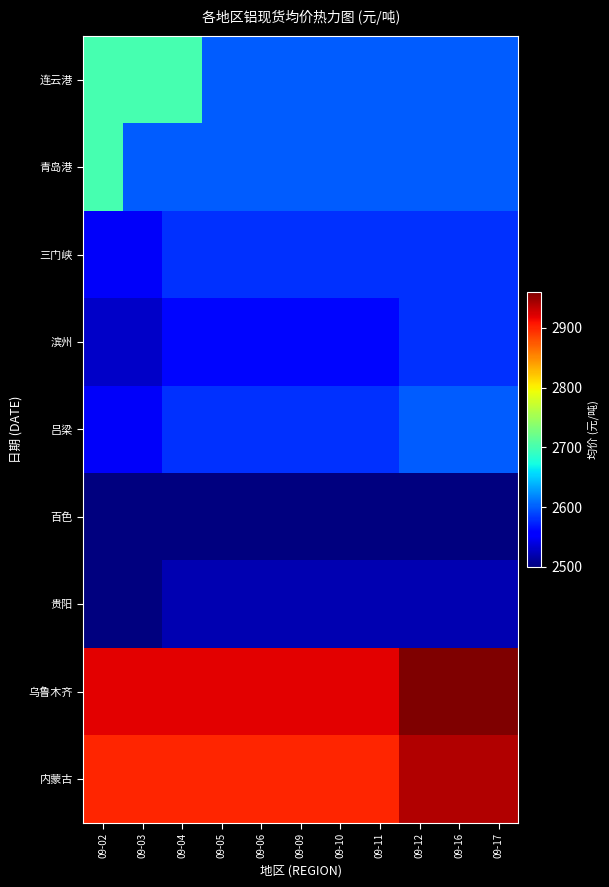

Reading right to left, what are all the values shown in this chart?

连云港: 09-17=2600	09-16=2600	09-12=2600	09-11=2600	09-10=2600	09-09=2600	09-06=2600	09-05=2600	09-04=2700	09-03=2700	09-02=2700
青岛港: 09-17=2600	09-16=2600	09-12=2600	09-11=2600	09-10=2600	09-09=2600	09-06=2600	09-05=2600	09-04=2600	09-03=2600	09-02=2700
三门峡: 09-17=2580	09-16=2580	09-12=2580	09-11=2580	09-10=2580	09-09=2580	09-06=2580	09-05=2580	09-04=2580	09-03=2550	09-02=2550
滨州: 09-17=2580	09-16=2580	09-12=2580	09-11=2560	09-10=2560	09-09=2560	09-06=2560	09-05=2560	09-04=2560	09-03=2530	09-02=2530
吕梁: 09-17=2600	09-16=2600	09-12=2600	09-11=2580	09-10=2580	09-09=2580	09-06=2580	09-05=2580	09-04=2580	09-03=2550	09-02=2550
百色: 09-17=2500	09-16=2500	09-12=2500	09-11=2500	09-10=2500	09-09=2500	09-06=2500	09-05=2500	09-04=2500	09-03=2500	09-02=2500
贵阳: 09-17=2520	09-16=2520	09-12=2520	09-11=2520	09-10=2520	09-09=2520	09-06=2520	09-05=2520	09-04=2520	09-03=2500	09-02=2500
乌鲁木齐: 09-17=2960	09-16=2960	09-12=2960	09-11=2920	09-10=2920	09-09=2920	09-06=2920	09-05=2920	09-04=2920	09-03=2920	09-02=2920
内蒙古: 09-17=2940	09-16=2940	09-12=2940	09-11=2900	09-10=2900	09-09=2900	09-06=2900	09-05=2900	09-04=2900	09-03=2900	09-02=2900